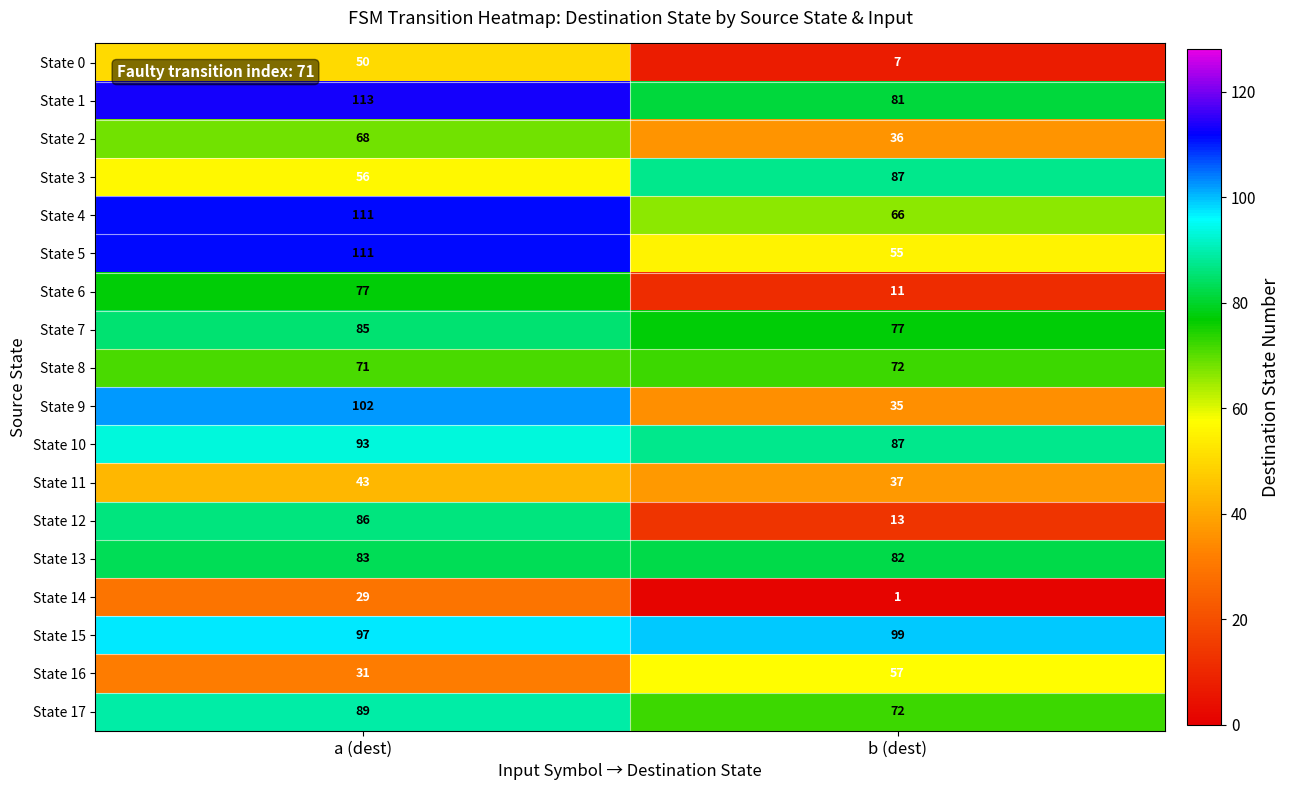

List the labels in order of State 5 value, smallest first.

b (dest), a (dest)